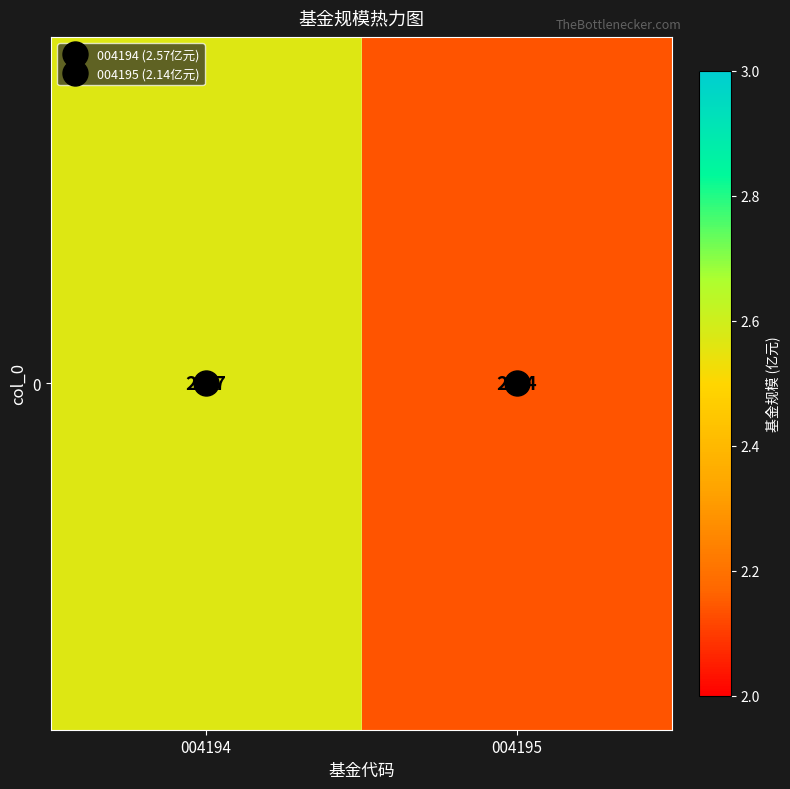

Reading left to right, what are all the values shown in this chart?

2.6	2.1